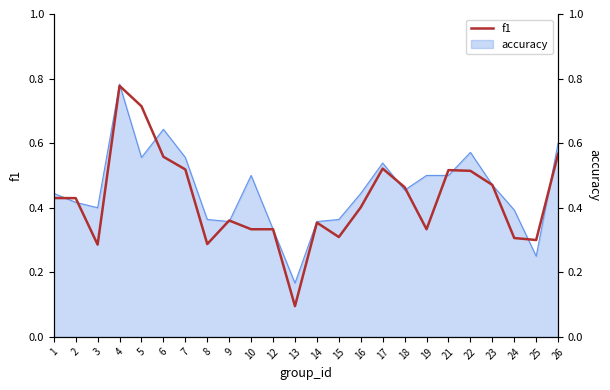

At which category does the data reach its first local valley?

3